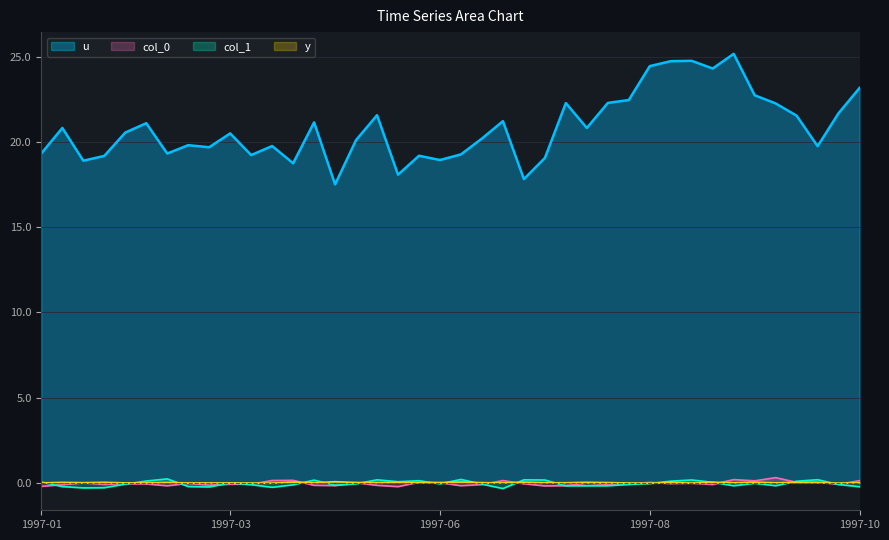

What is the label of the 36th point from the left?

1997-09-28